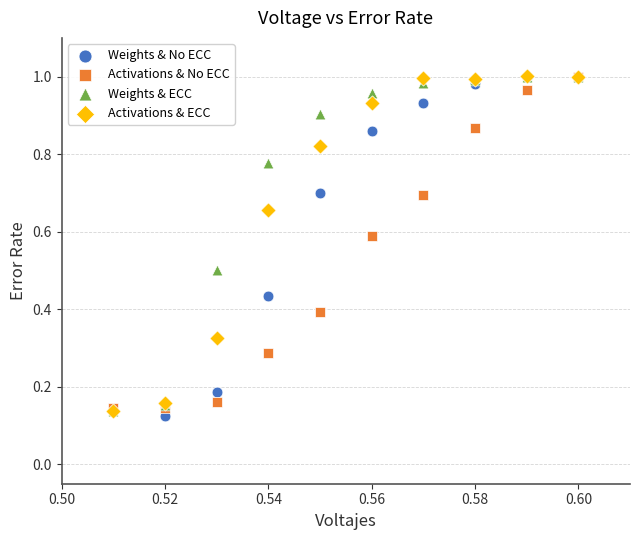

What are all the series names shown in the legend?

Weights & No ECC, Activations & No ECC, Weights & ECC, Activations & ECC